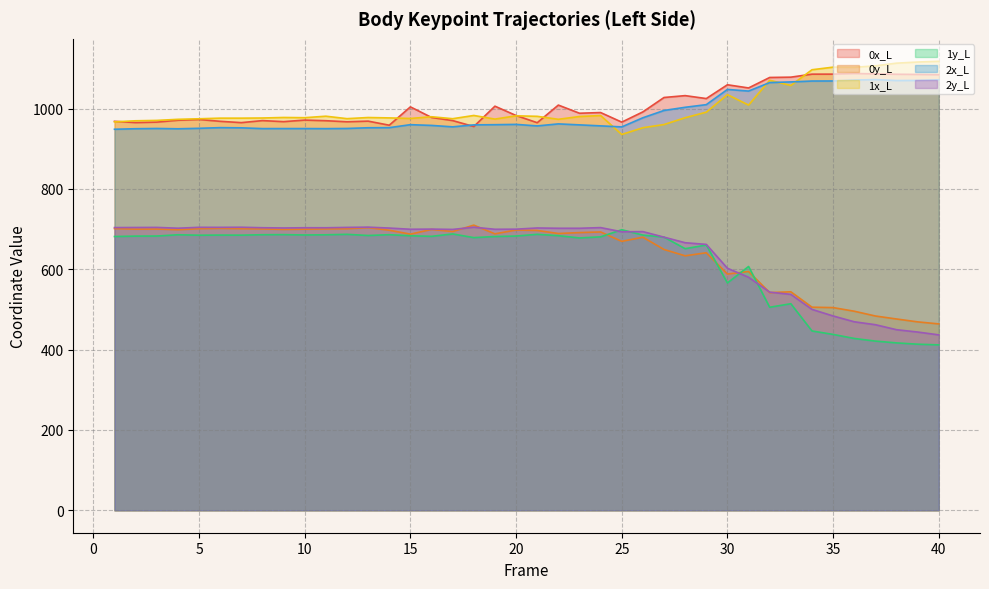

How many interior local peaks does the 1y_L line series have?

11